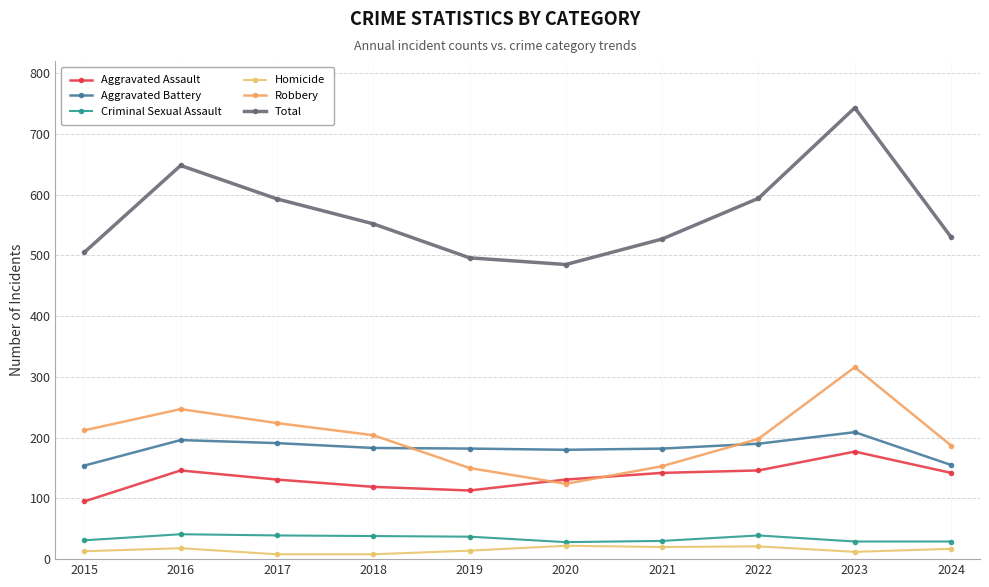

Is it true that Aggravated Battery equals 209 at 2023?

True